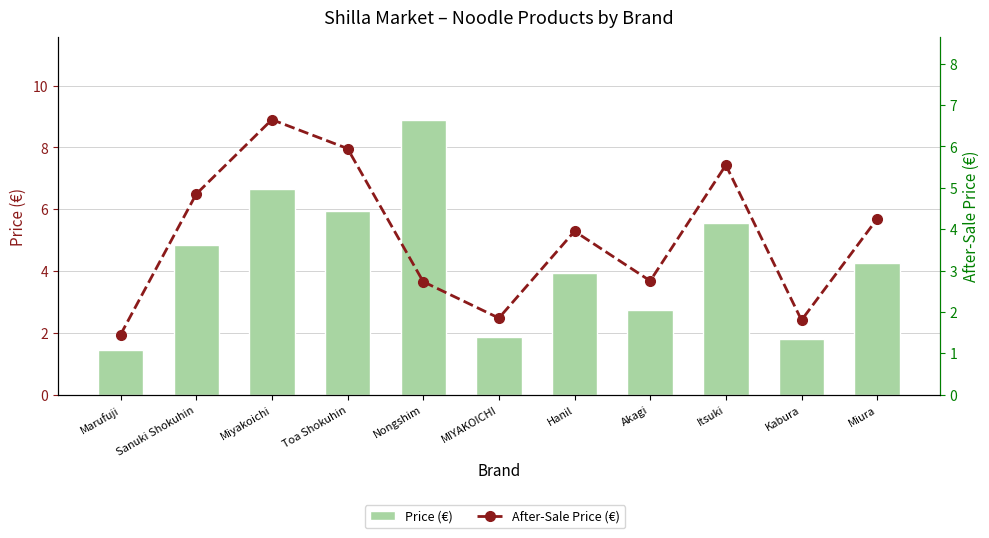

What is the sum of the After-Sale Price (€) values at Hanil and Miyakoichi?

10.6